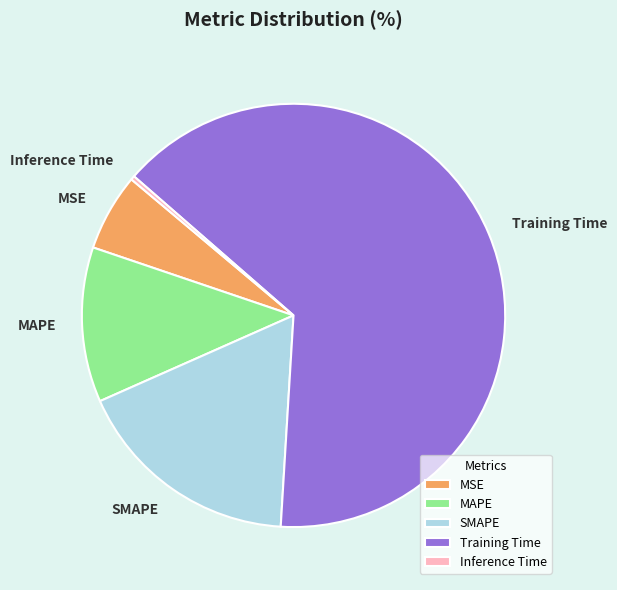

Rank the categories by value from highest to lowest.

Training Time, SMAPE, MAPE, MSE, Inference Time